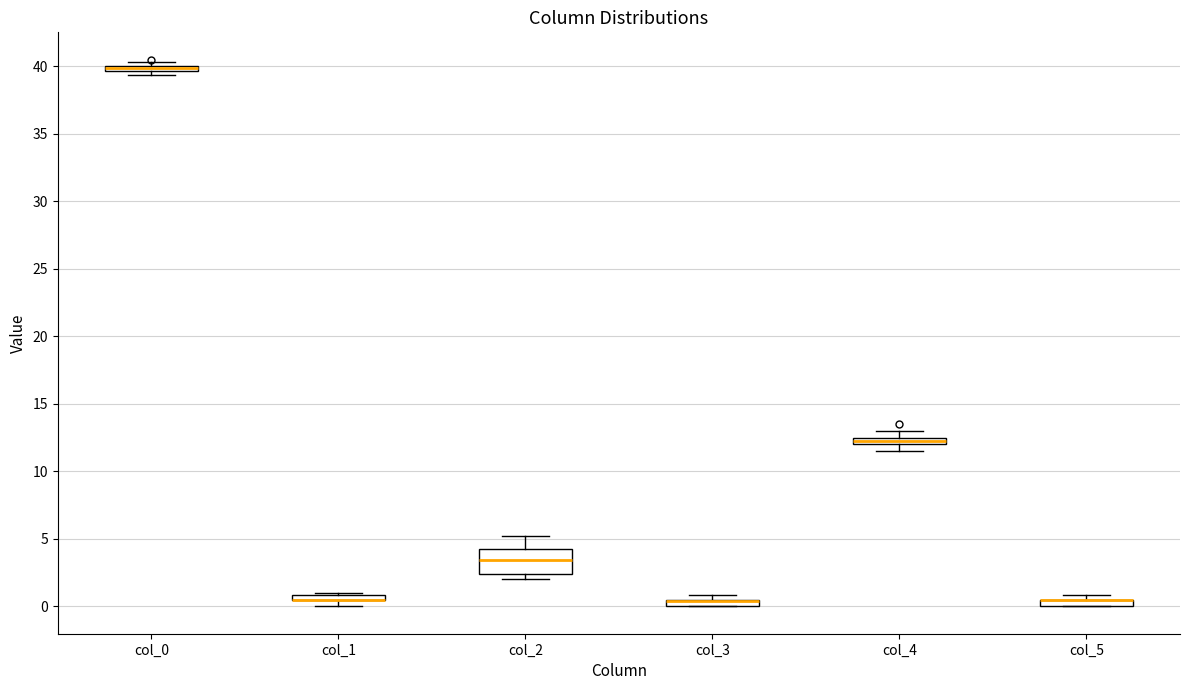

Comparing the boxes themselves (not the whiskers), which one is the tallest?

col_2